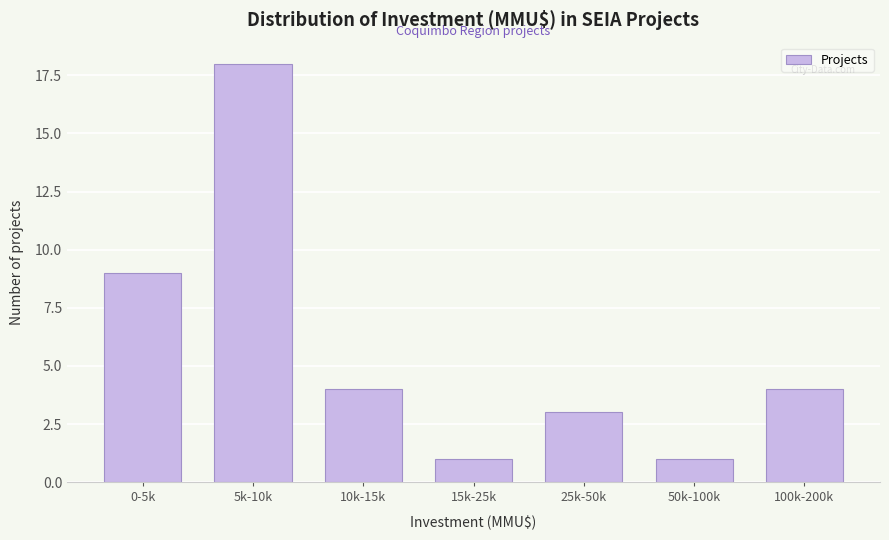

Reading right to left, list all the values displayed in this chart.

4	1	3	1	4	18	9